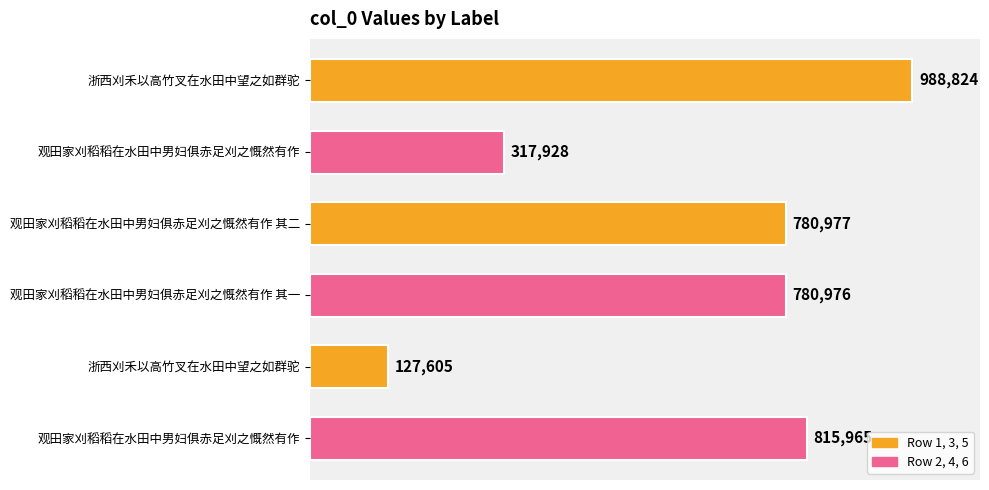

Does the chart contain any negative values?

No